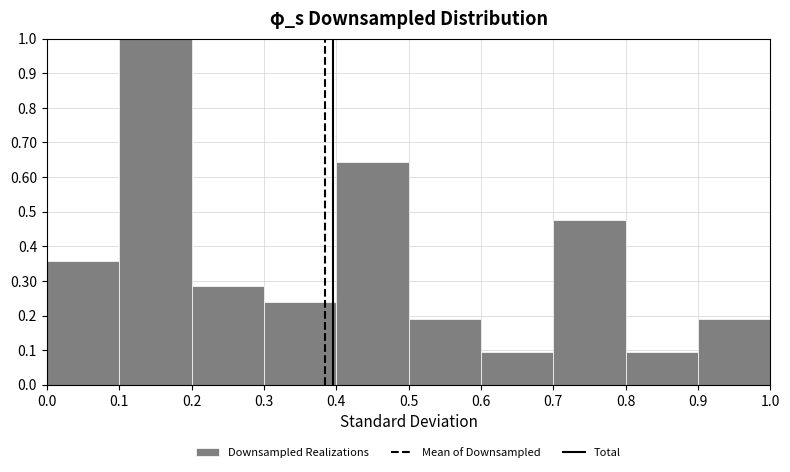

Reading left to right, transcribe this chart: for each bar, give the range it covers on the x-axis and its height. The values are not printed on the chart, so give them approximately, as read against the axis.

0.0 to 0.1: 0.36
0.1 to 0.2: 1.00
0.2 to 0.3: 0.29
0.3 to 0.4: 0.24
0.4 to 0.5: 0.64
0.5 to 0.6: 0.19
0.6 to 0.7: 0.10
0.7 to 0.8: 0.48
0.8 to 0.9: 0.10
0.9 to 1.0: 0.19